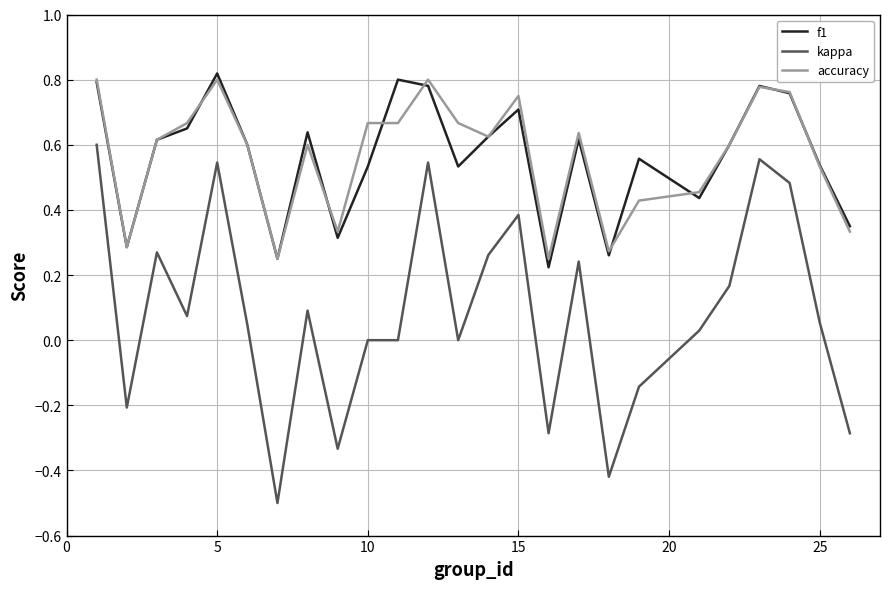

What is the smallest value displayed?

-0.5